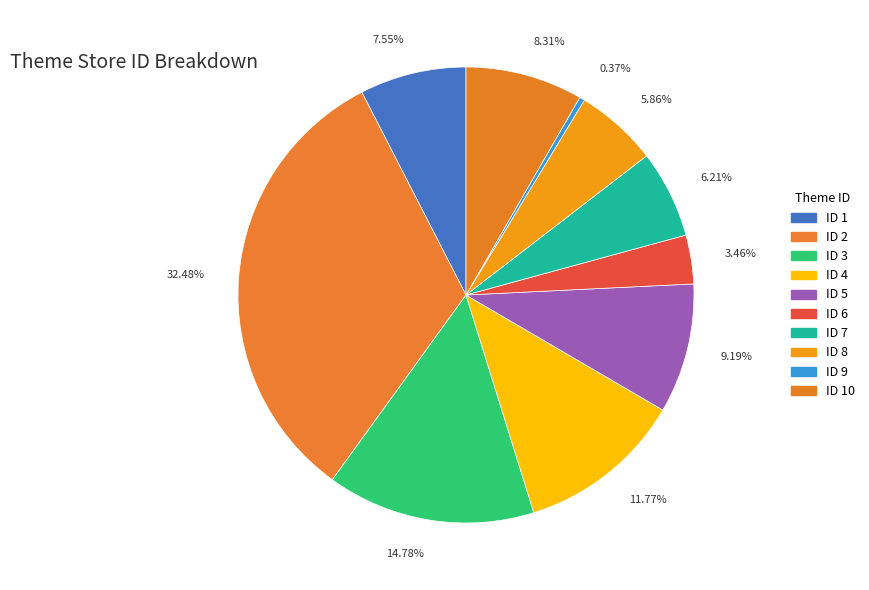

Approximately how many times larger is the value at 14.78% compared to 5.86%?

2.5